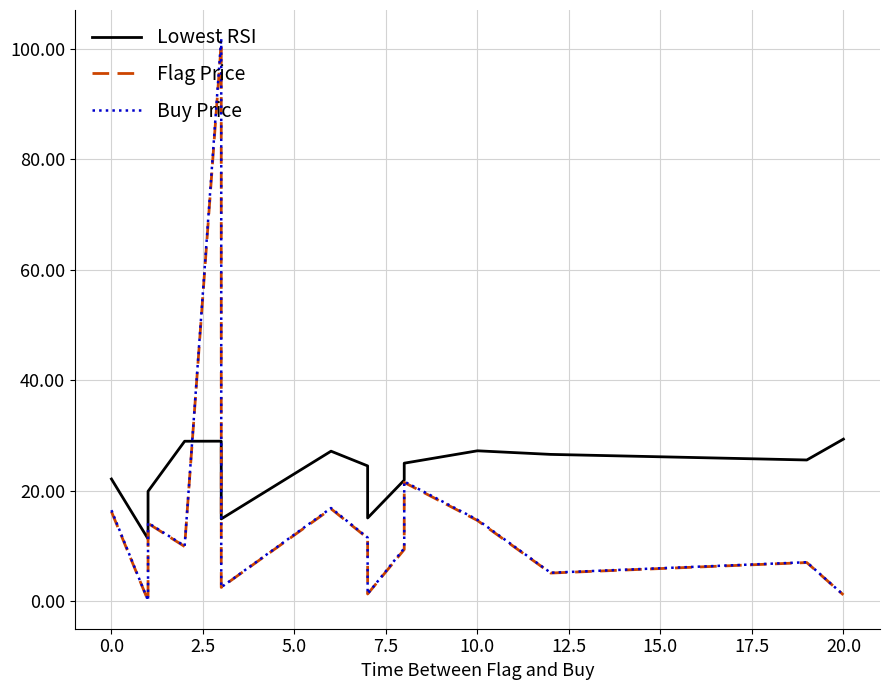

How many values in the Flag Price series exceed 9?

9